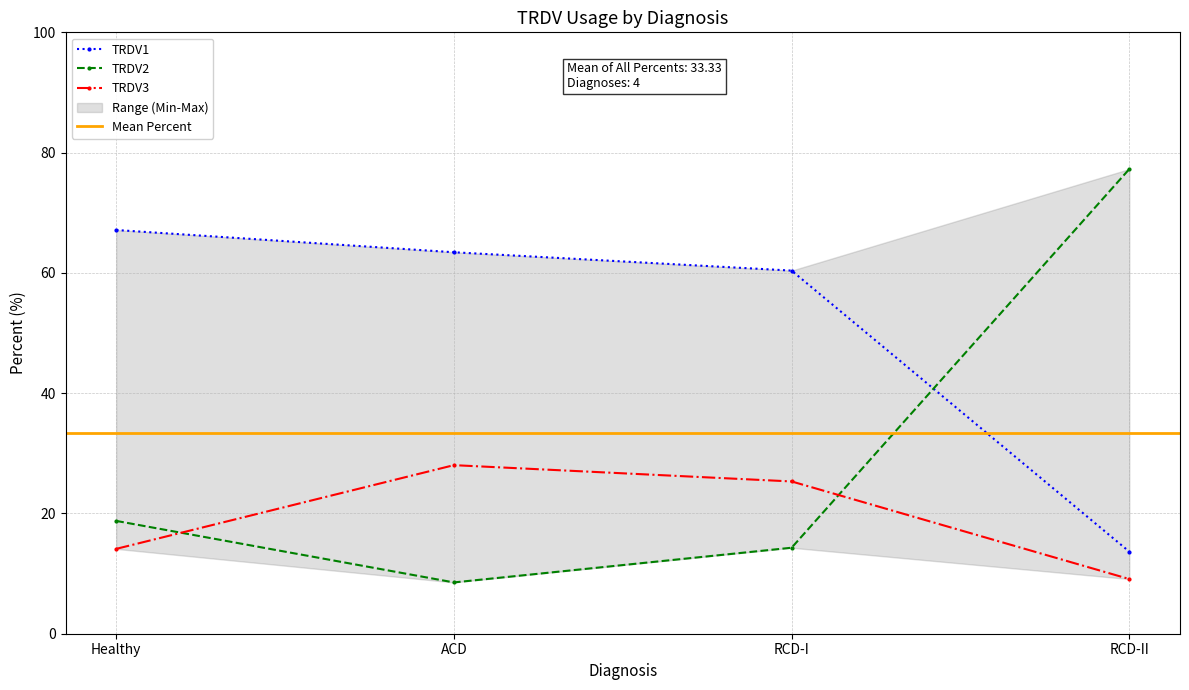

Rank the series by their average value, from lowest to highest.

TRDV3, TRDV2, TRDV1